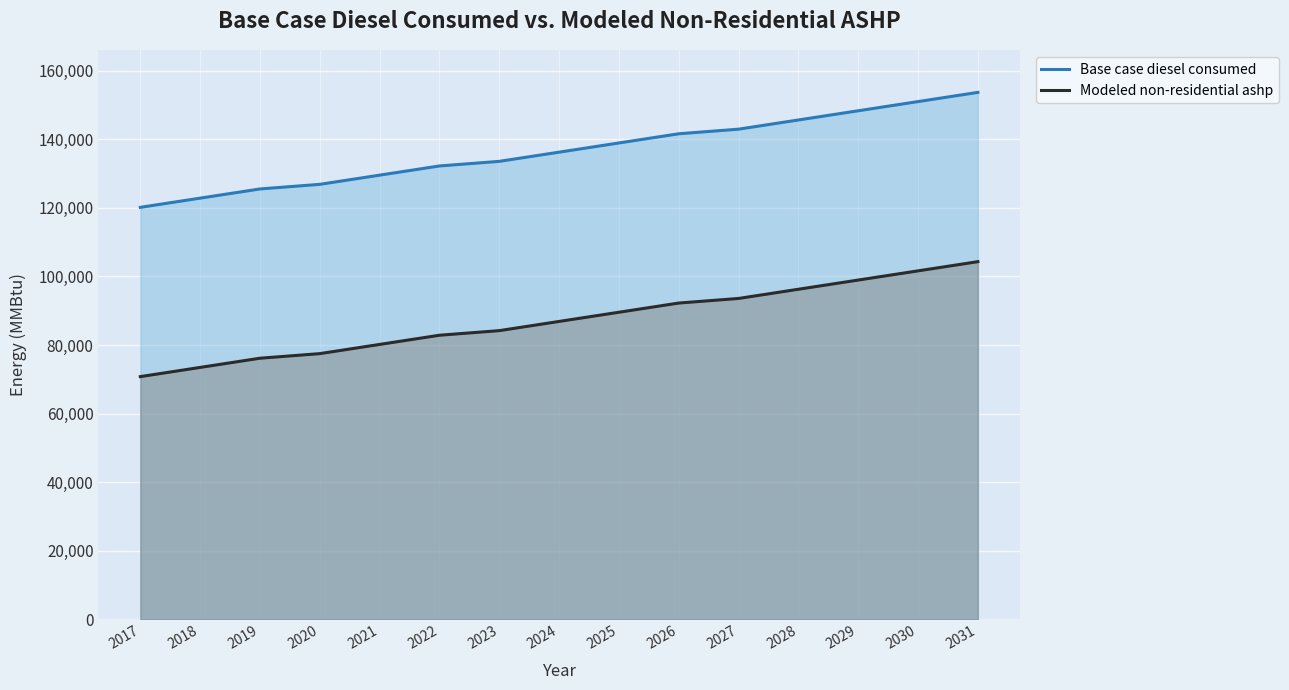

Where is Base case diesel consumed nearest to the value 136908?

2024